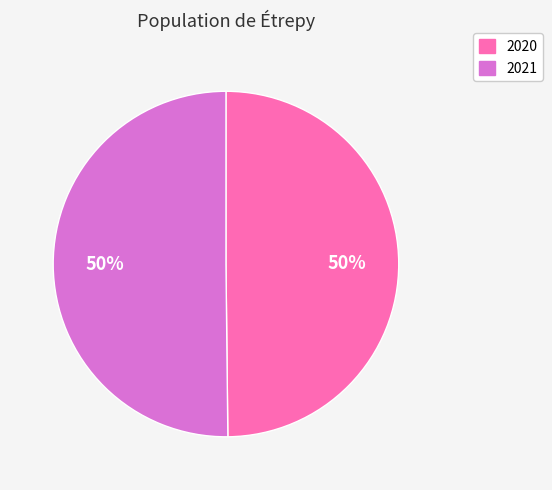

What percentage is the 2021 slice, to the nearest percent?

50%